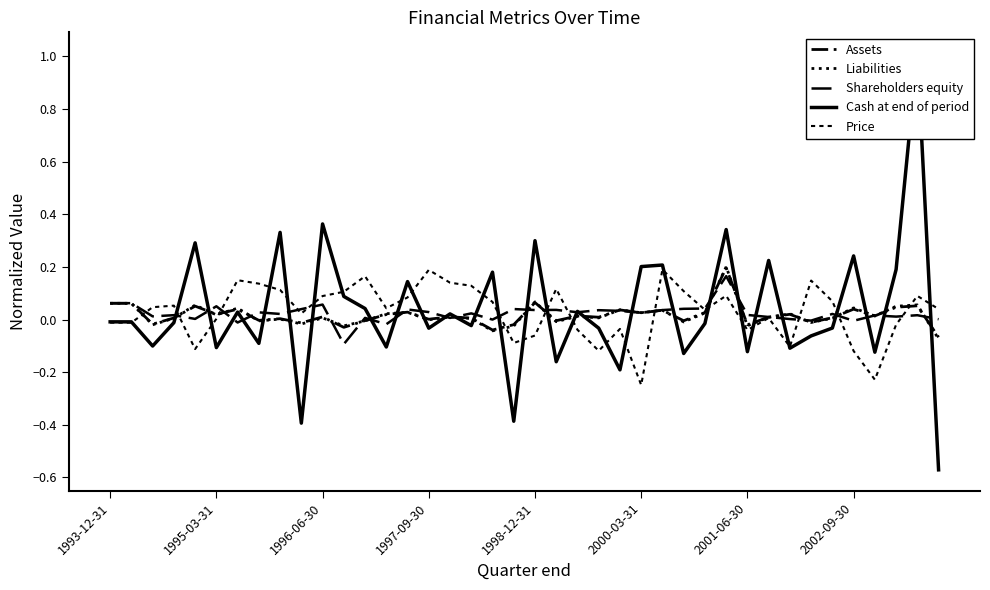

Reading left to right, list all the values displayed in this chart.

Assets: 0.1	0.1	-0.0	0.0	0.1	0.0	0.0	-0.0	0.0	-0.0	0.0	-0.0	-0.0	0.0	0.0	0.0	0.0	0.0	-0.0	-0.0	0.1	-0.0	0.0	0.0	0.0	0.0	0.0	-0.0	0.0	0.2	-0.0	0.0	0.0	-0.0	0.0	0.0	0.0	0.0	0.1	-0.1
Liabilities: 0.1	0.1	-0.0	0.0	0.1	0.0	0.0	-0.0	0.0	-0.0	0.0	-0.0	-0.0	0.0	0.0	-0.0	0.0	0.0	-0.0	-0.0	0.1	-0.0	0.0	0.0	0.0	0.0	0.0	-0.0	0.0	0.2	-0.0	0.0	0.0	-0.0	0.0	0.0	0.0	0.1	0.1	-0.1
Shareholders equity: 0.1	0.1	0.0	0.0	0.0	0.1	-0.0	0.0	0.0	0.0	0.1	-0.1	0.0	-0.0	0.0	0.0	0.0	0.0	-0.0	0.0	0.0	0.0	0.0	0.0	0.0	0.0	0.0	0.0	0.0	0.2	0.0	0.0	0.0	-0.0	0.0	-0.0	0.0	0.0	0.0	0.0
Cash at end of period: -0.0	-0.0	-0.1	-0.0	0.3	-0.1	0.0	-0.1	0.3	-0.4	0.4	0.1	0.0	-0.1	0.1	-0.0	0.0	-0.0	0.2	-0.4	0.3	-0.2	0.0	-0.0	-0.2	0.2	0.2	-0.1	-0.0	0.3	-0.1	0.2	-0.1	-0.1	-0.0	0.2	-0.1	0.2	1.0	-0.6
Price: -0.0	-0.0	0.0	0.1	-0.1	0.0	0.1	0.1	0.1	0.0	0.1	0.1	0.2	0.0	0.1	0.2	0.1	0.1	0.1	-0.1	-0.1	0.1	-0.0	-0.1	-0.0	-0.2	0.2	0.1	0.0	0.1	-0.0	0.0	-0.1	0.1	0.1	-0.1	-0.2	-0.0	0.1	0.0